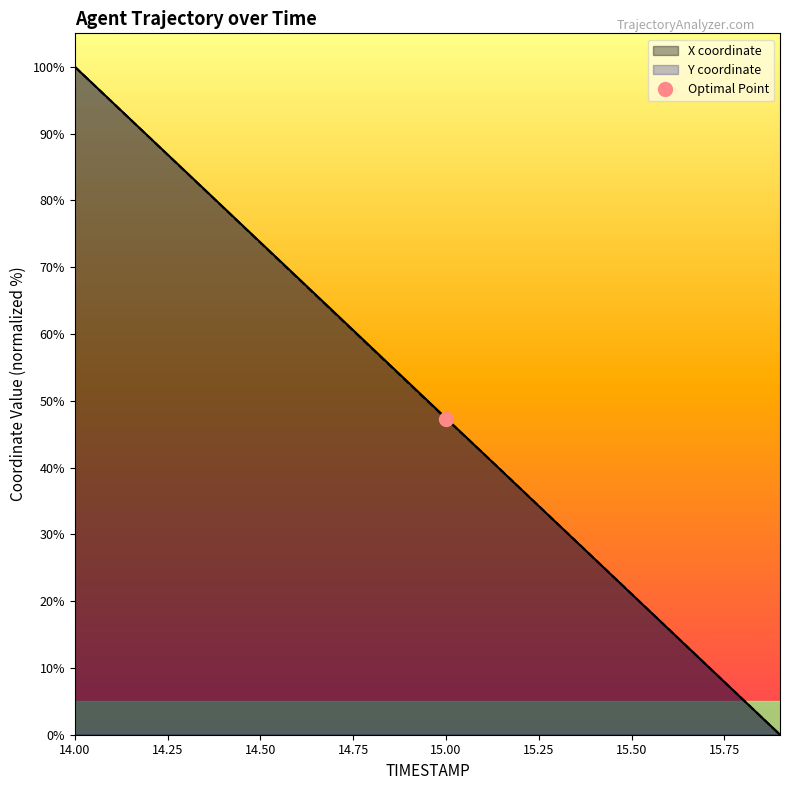

How many data points in X are above 52?

10